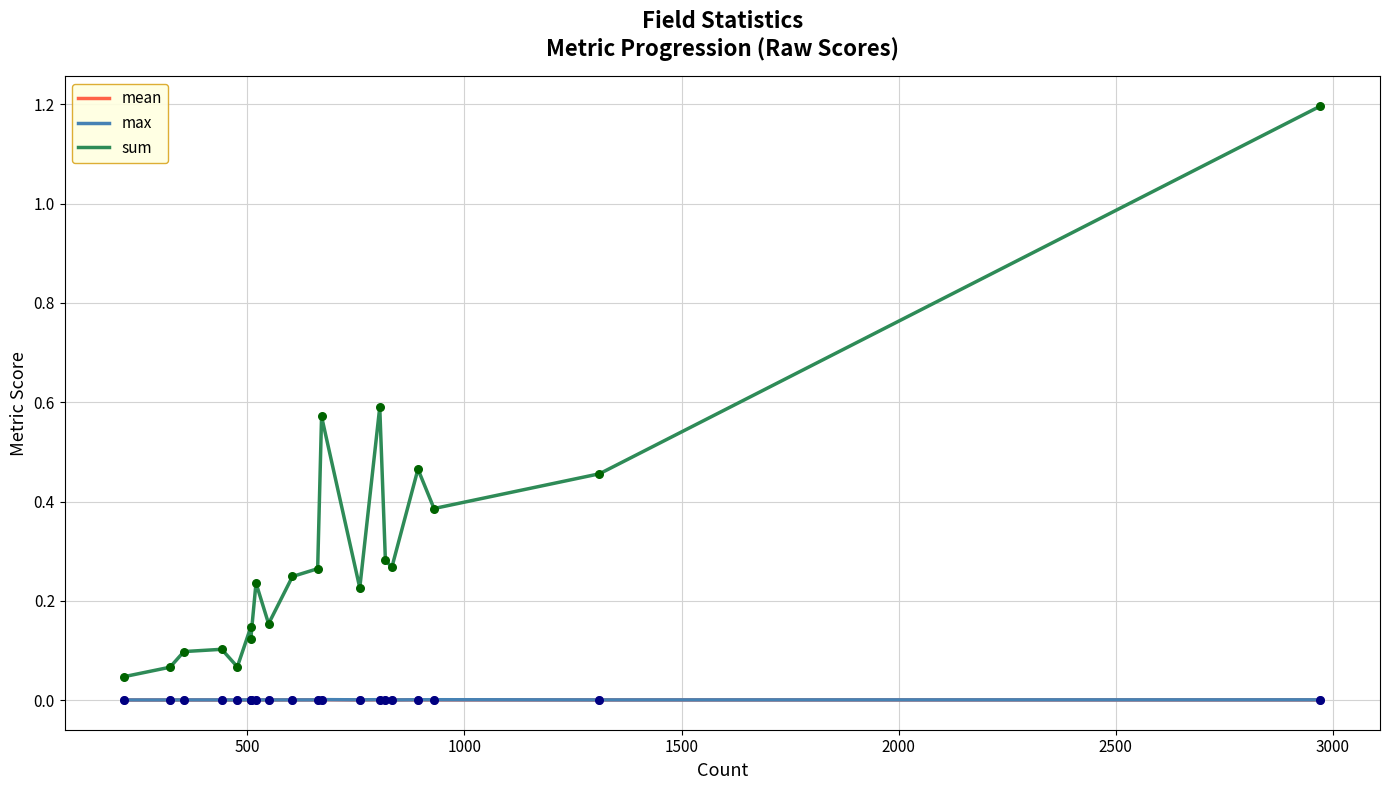

Which series reaches the minimum Y coordinate?

mean